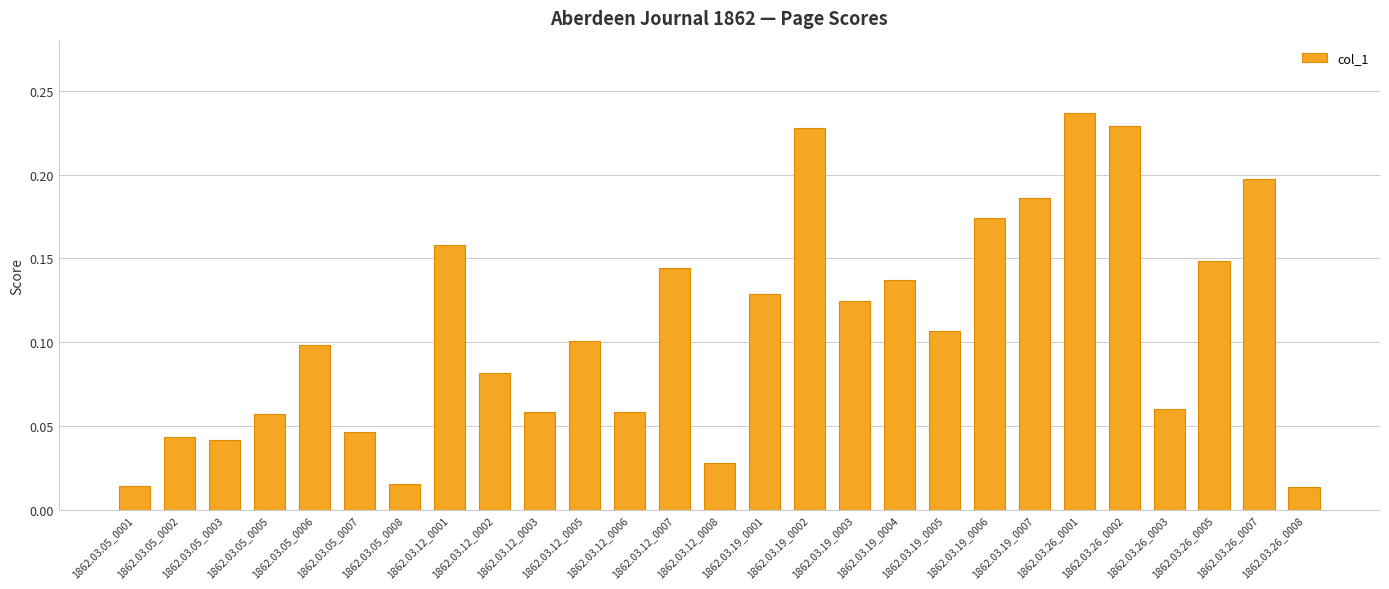

Count the number of categories in the chart.

27